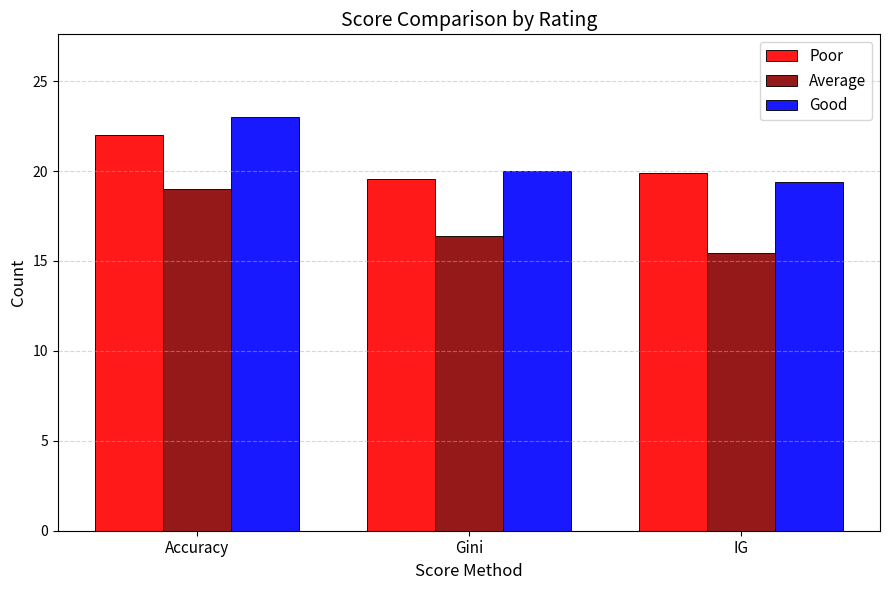

True or false: Average has a value of 5.0 at IG.

False